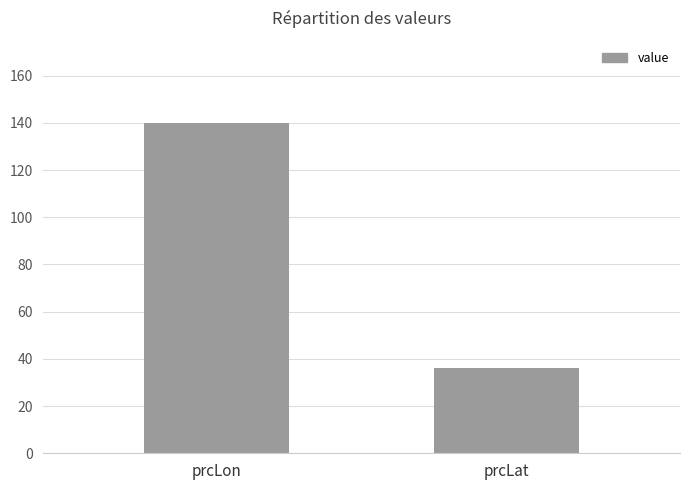

Rank the categories by value from lowest to highest.

prcLat, prcLon